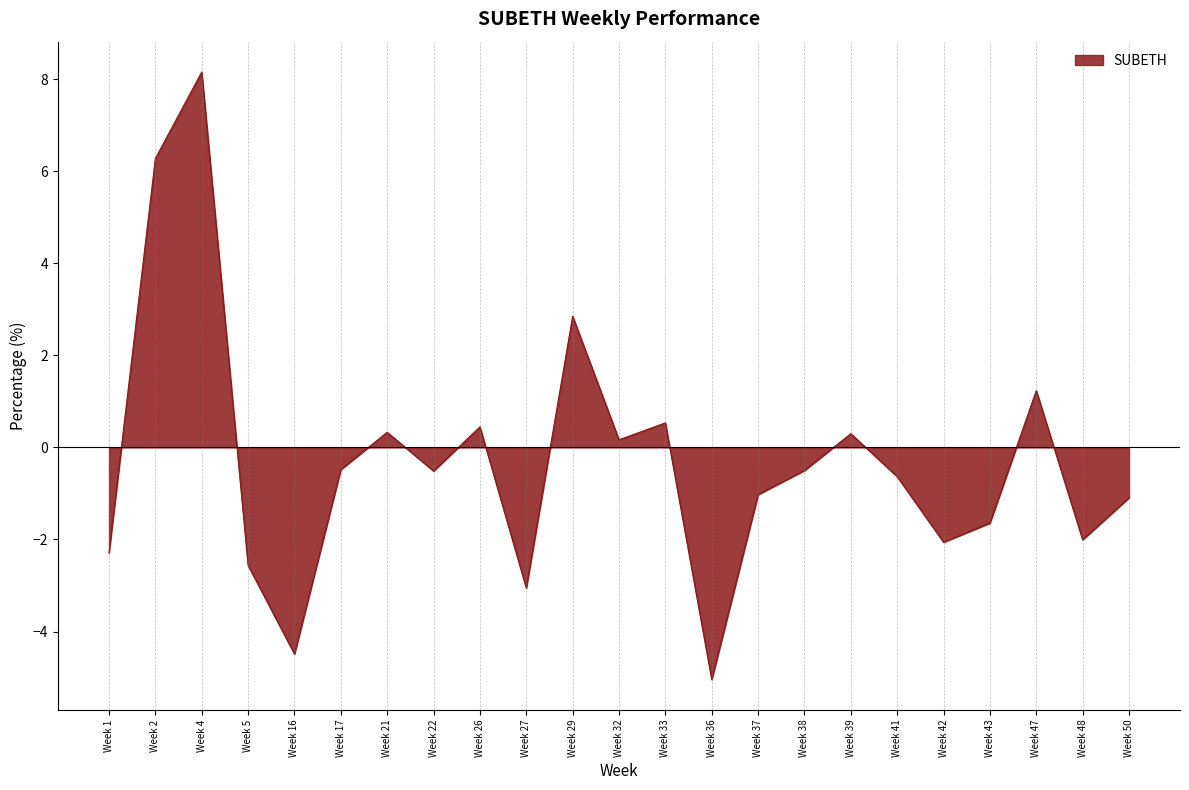

Is it true that the value at Week 39 is 0.3?

True